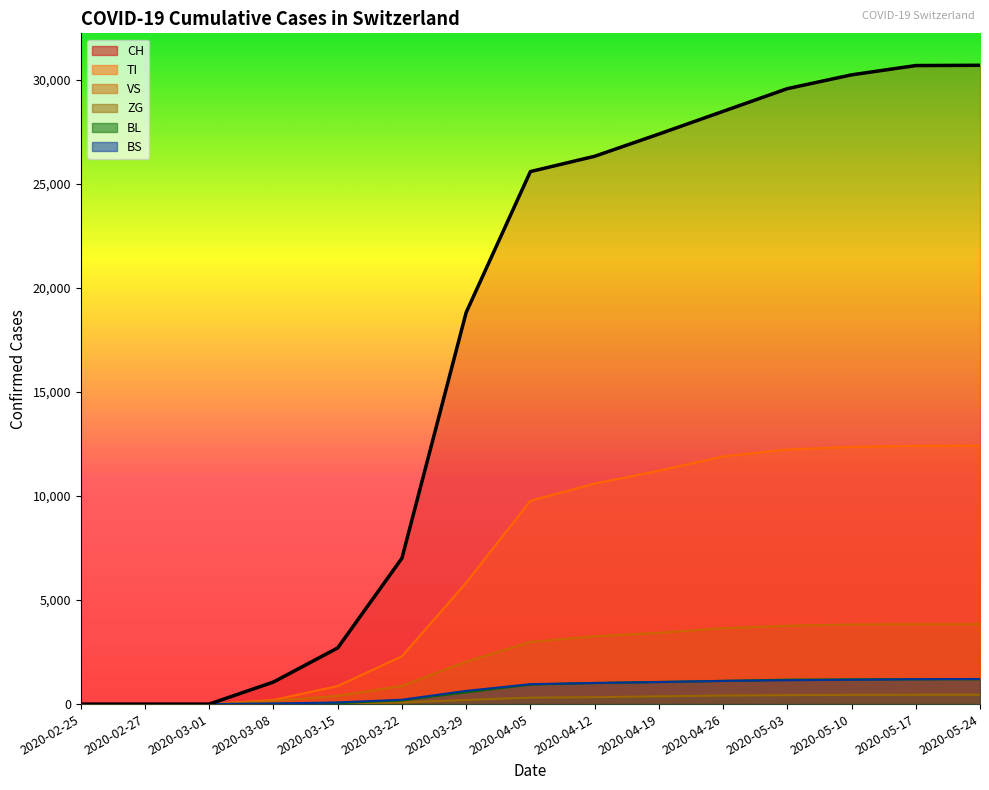

True or false: VS and ZG cross at least once.

False